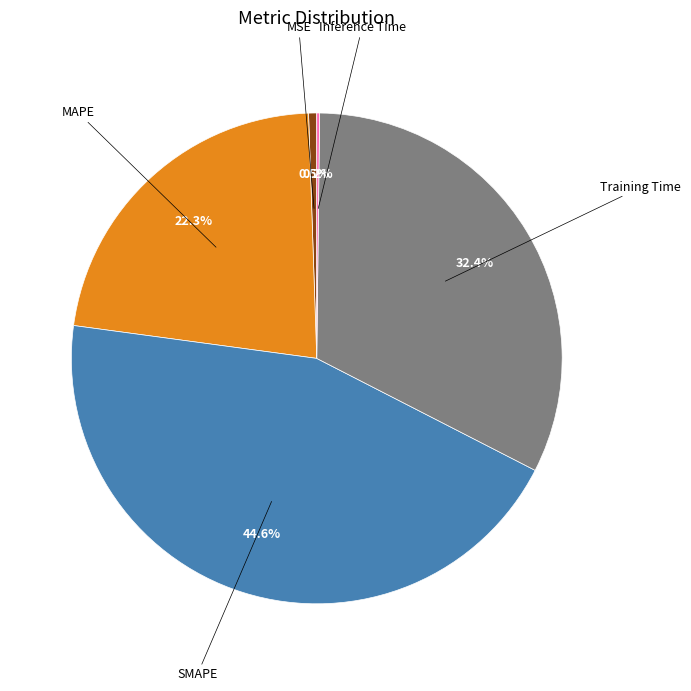

To the nearest percent, what is the average slice percentage?

20%